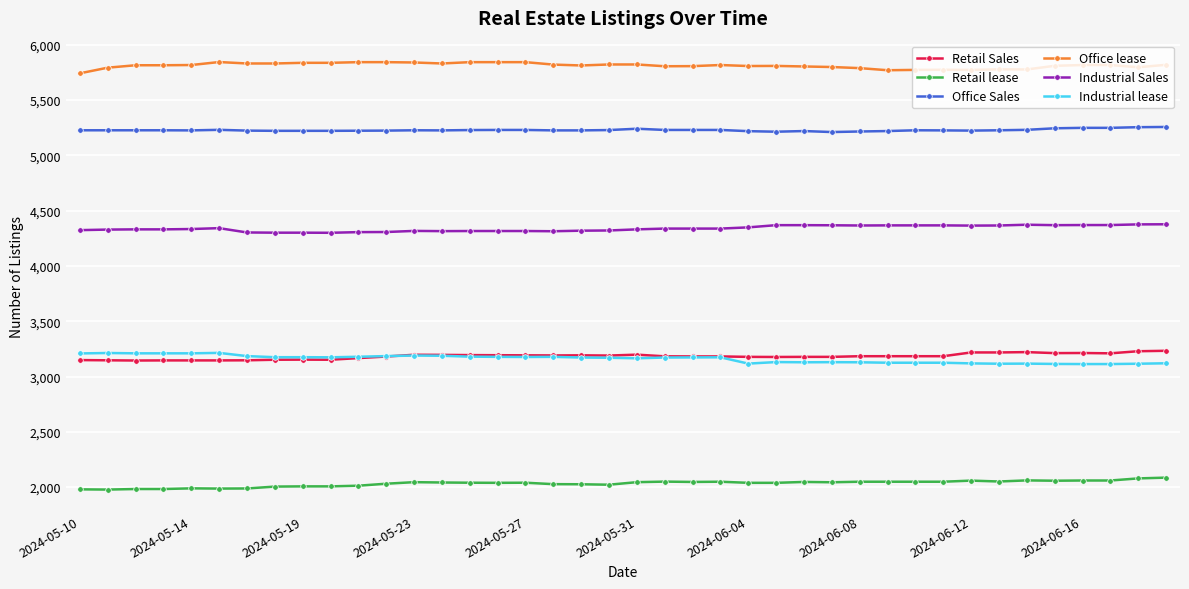

True or false: Retail Sales has more than 2 points higher than both neighbors.

True